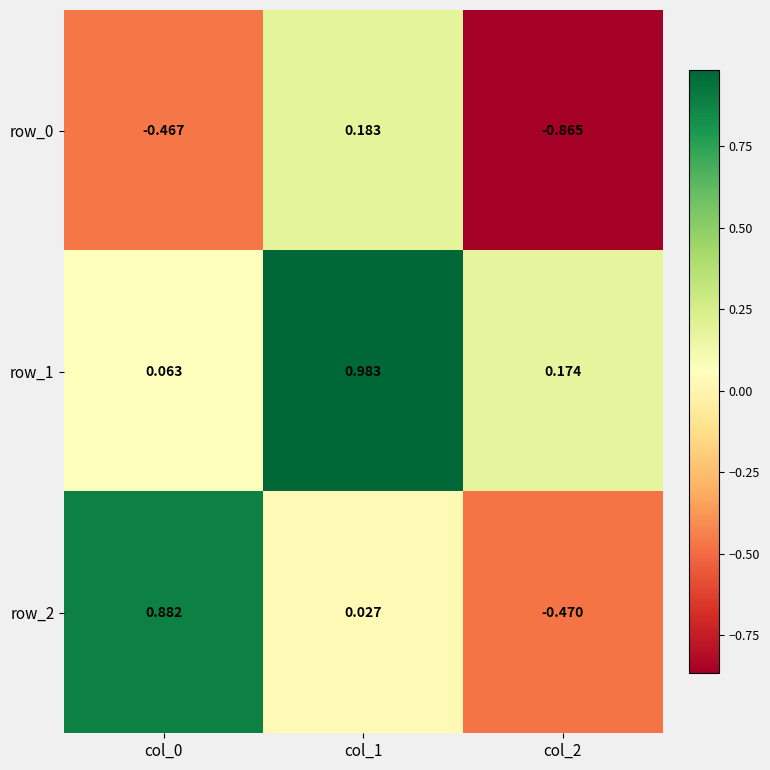

Which label corresponds to the largest value in the chart?

col_1